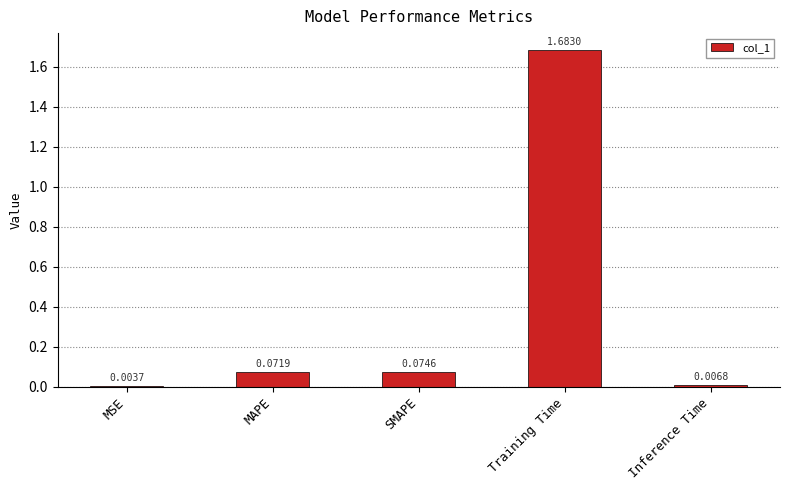

Does the chart contain stacked bars?

No